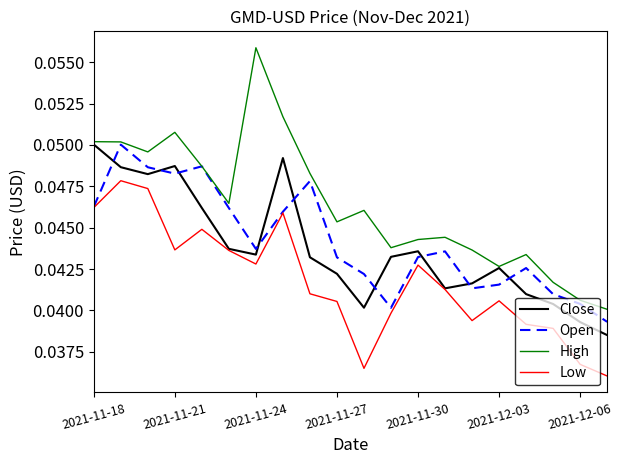

Which series has the largest range (max minus min)?

High